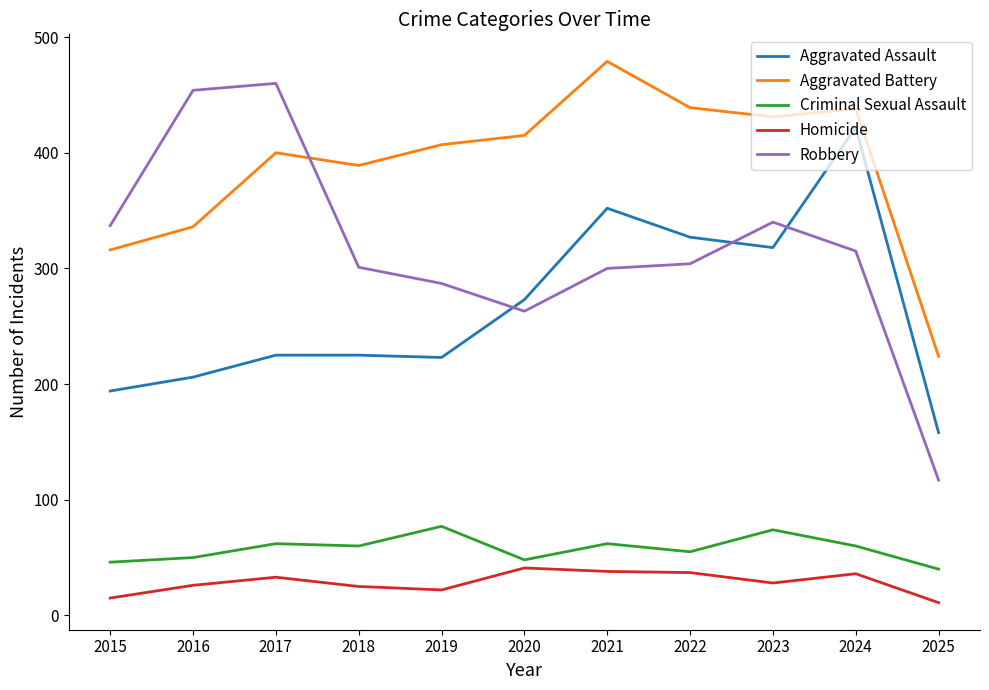

Rank the series at 2025 from lowest to highest value.

Homicide, Criminal Sexual Assault, Robbery, Aggravated Assault, Aggravated Battery